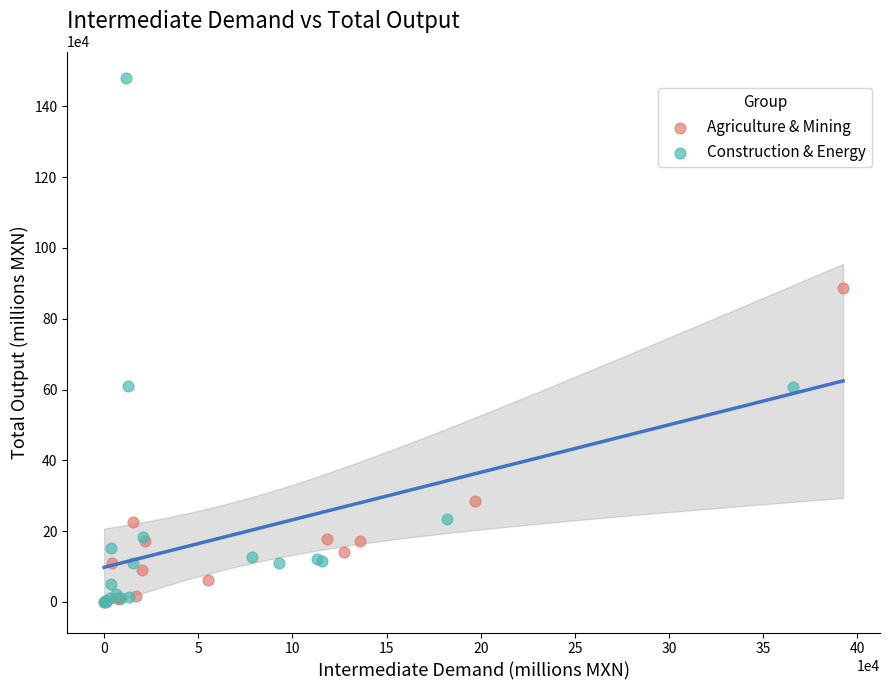

Which series reaches the maximum Y coordinate?

Construction & Energy